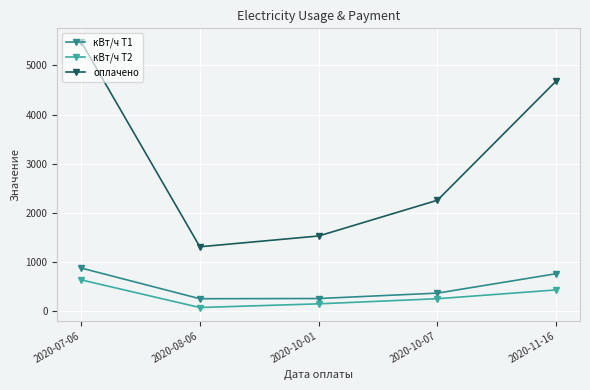

Which series changed the most between 2020-08-06 and 2020-10-01?

оплачено